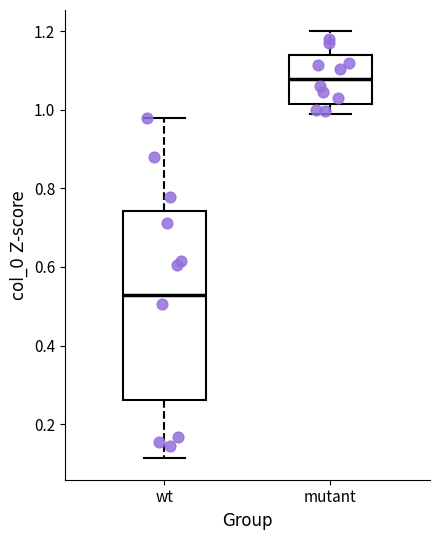

Which box's median line is the highest?

mutant